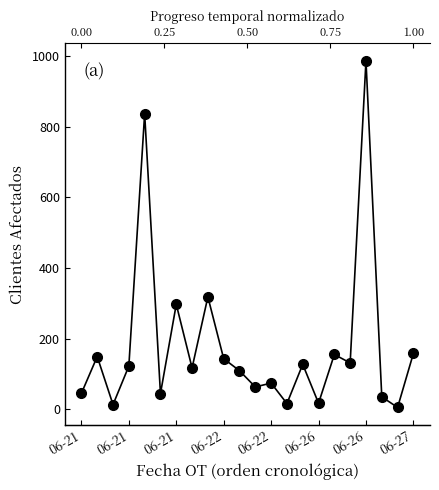

Reading left to right, list all the values displayed in this chart.

45	149	13	122	837	44	297	117	318	143	109	63	74	16	127	17	155	131	987	35	5	158